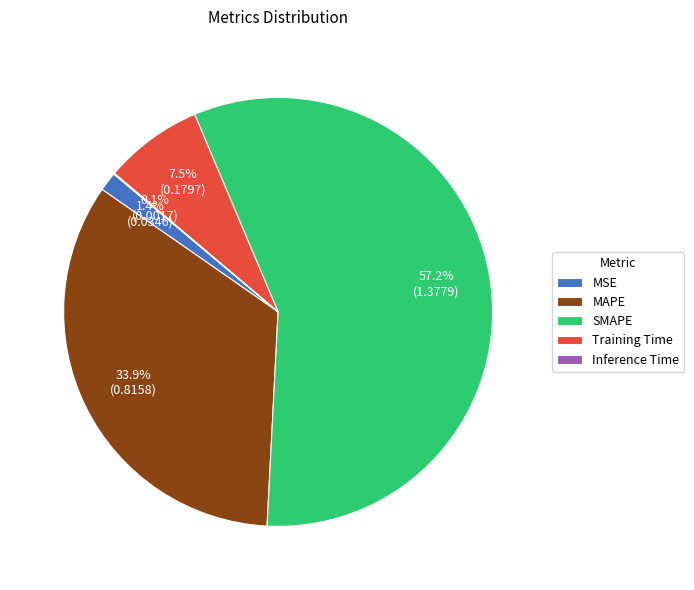

The MSE slice represents 11% of the pie. True or false?

False